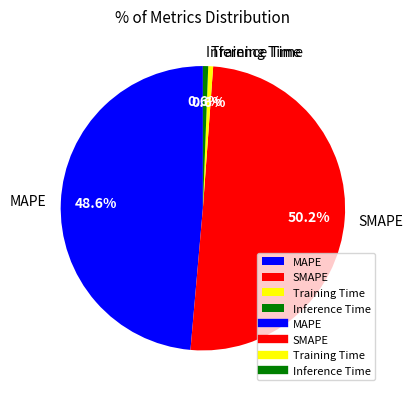

Between MAPE and Training Time, which is larger?

MAPE